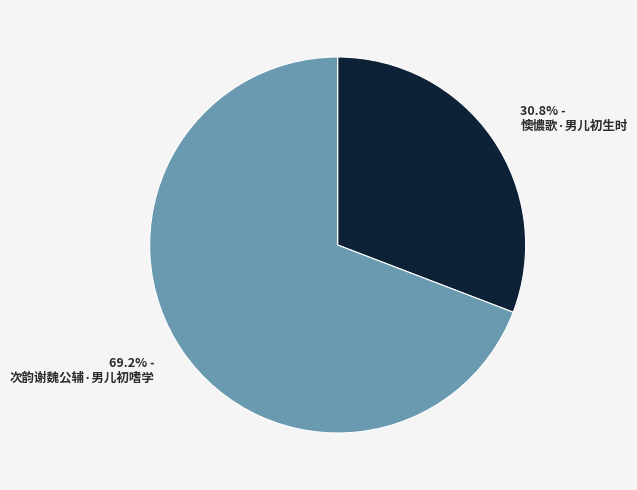

Approximately how many times larger is the value at 懊憹歌·男儿初生时 compared to 次韵谢魏公辅·男儿初嗜学?

0.4